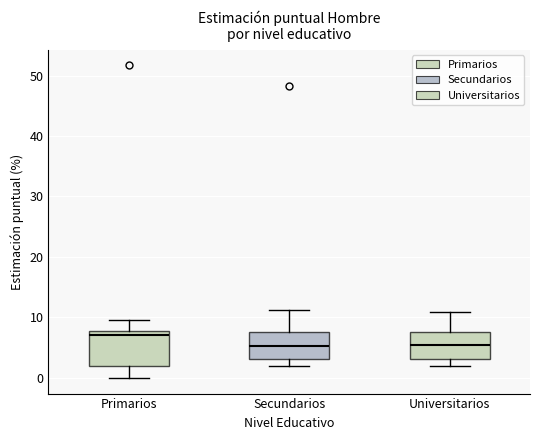

Reading left to right, read every box against the y-axis: the position of its median line, the range the box covers, and the ends of its whiskers. The values are not printed on the chart, so give them approximately, as read against the axis.

Primarios: median 7, box 2 to 8, whiskers 0 to 10
Secundarios: median 5, box 3 to 8, whiskers 2 to 11
Universitarios: median 5, box 3 to 8, whiskers 2 to 11